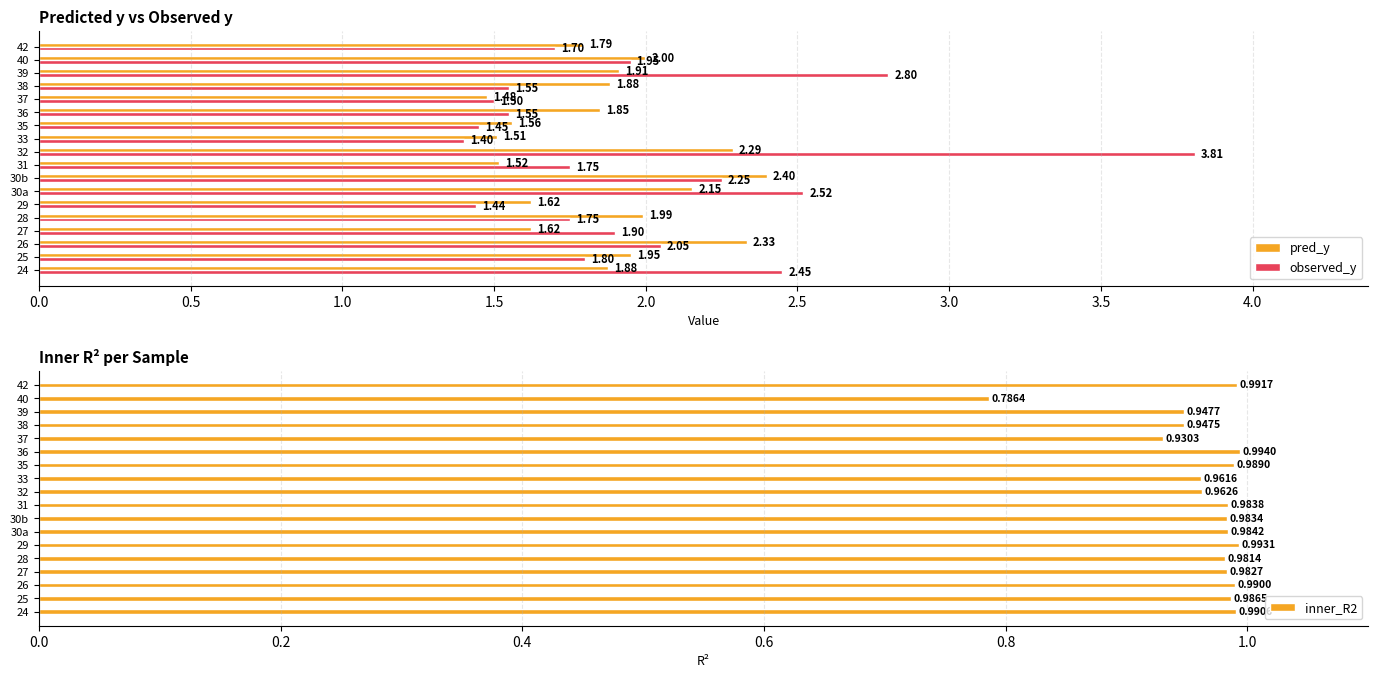

Rank the series by their maximum value, from highest to lowest.

observed_y, pred_y, inner_R2